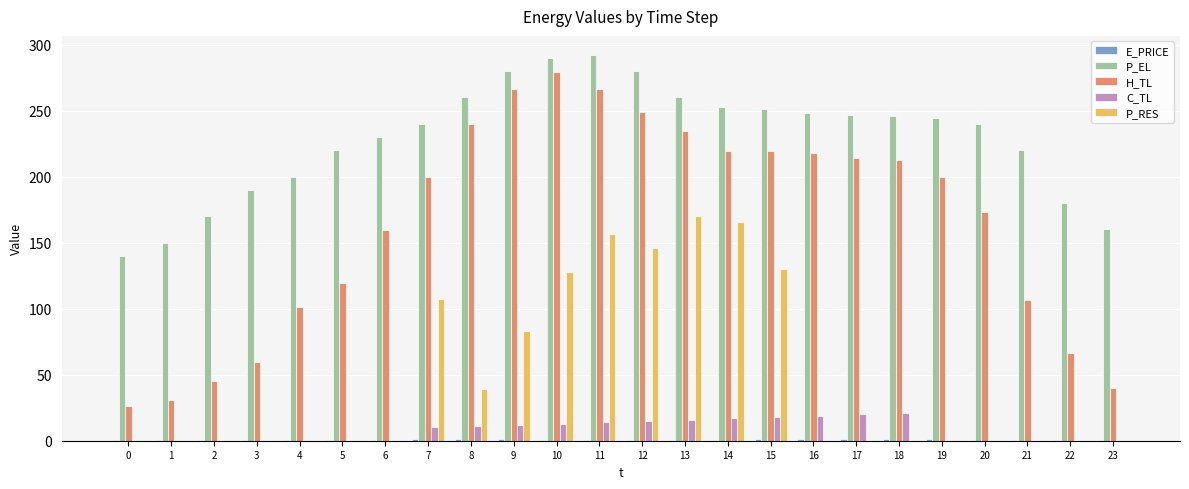

How many data points does each series have?

24